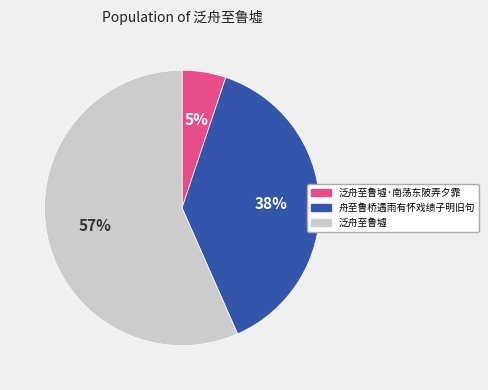

To the nearest percent, what is the average slice percentage?

33%